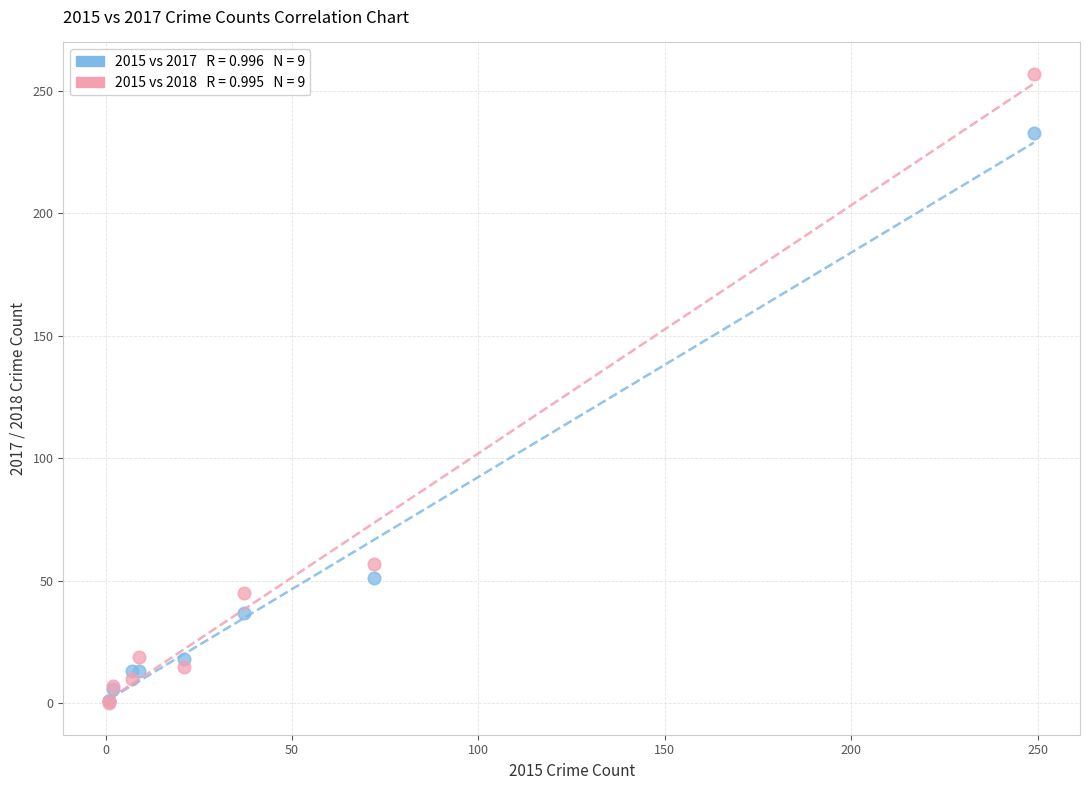

Across all series, what Y value is closest to 128?

57